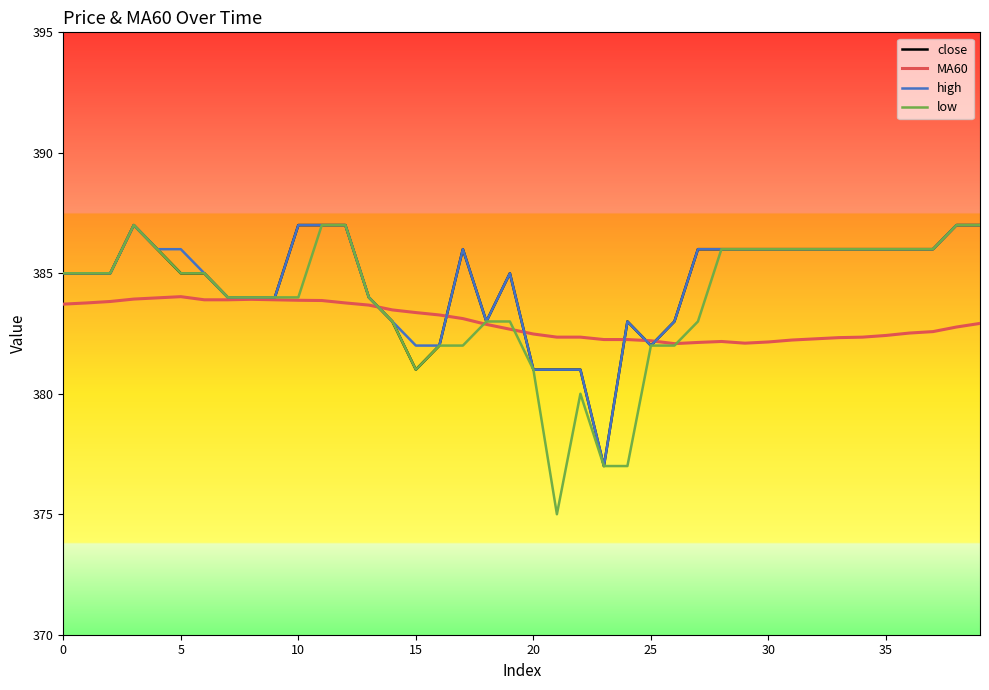

What is the minimum value shown in the chart?

375.0